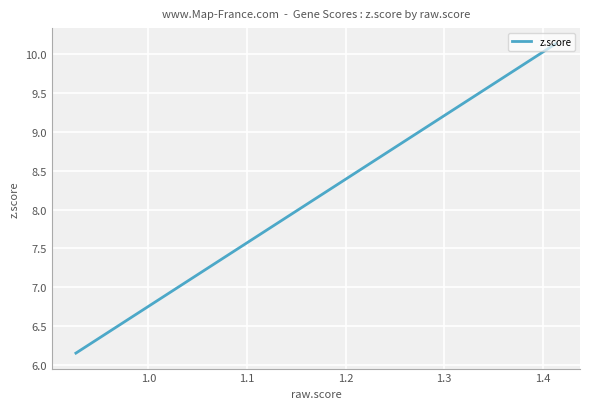

How many lines are shown in the chart?

1